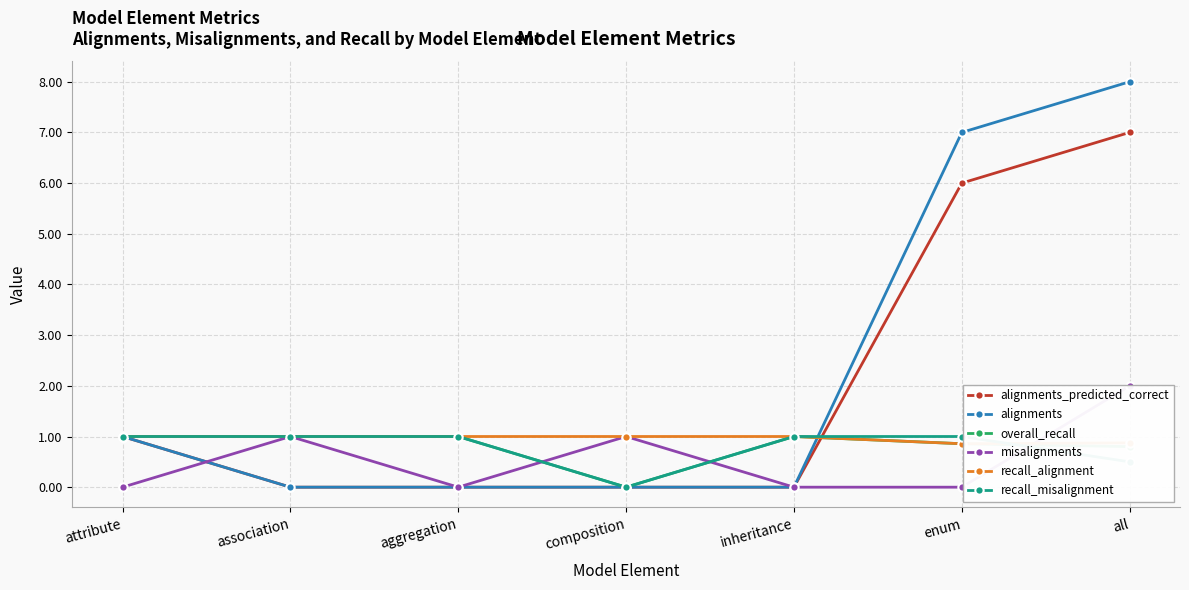

Which series has the largest total across all categories?

alignments